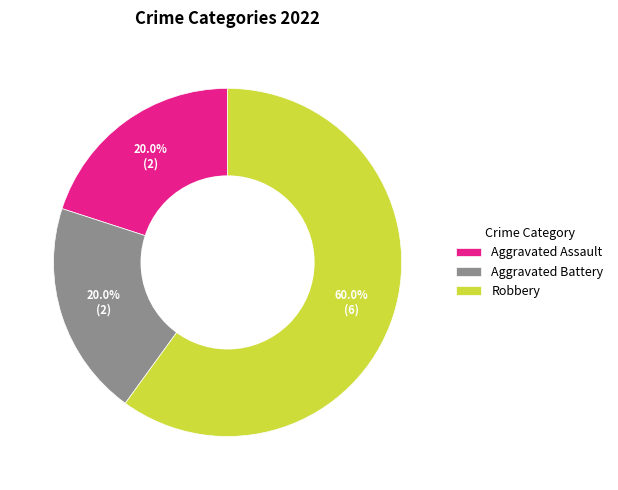

What percentage is the Robbery slice, to the nearest percent?

60%